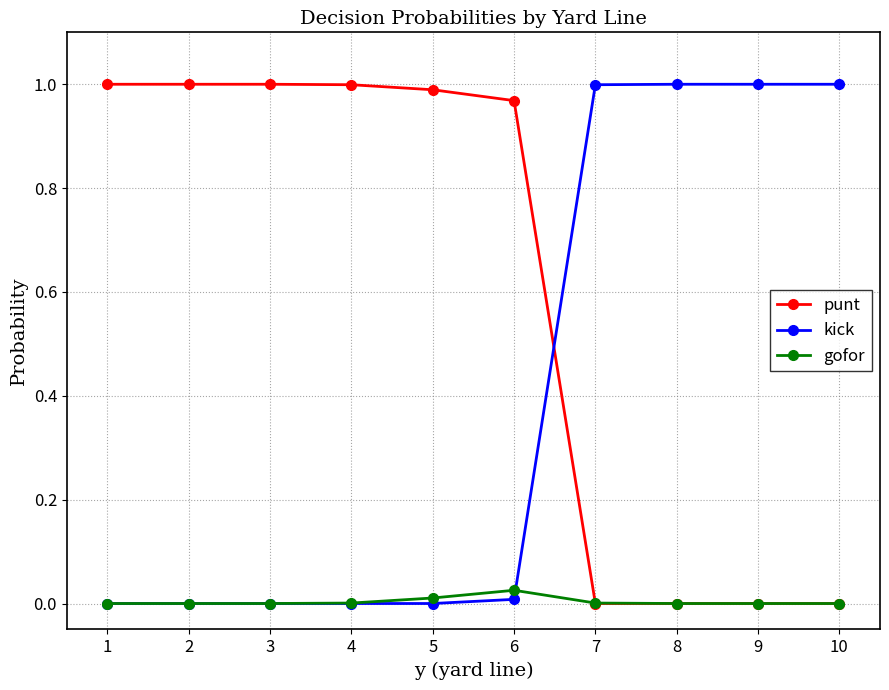

True or false: punt has a value of 0.6 at 7.

False